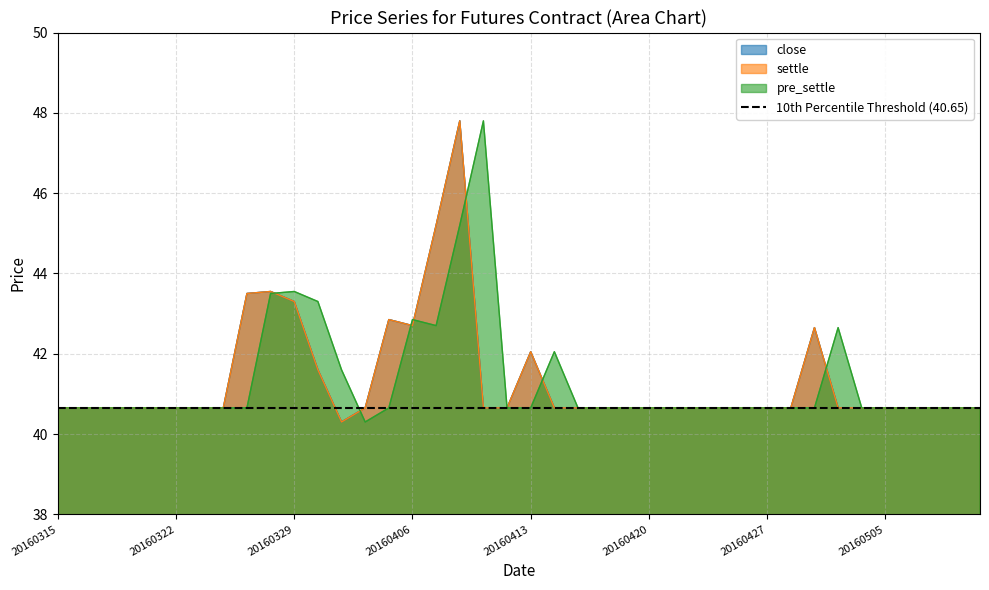

What are all the series names shown in the legend?

close, settle, pre_settle